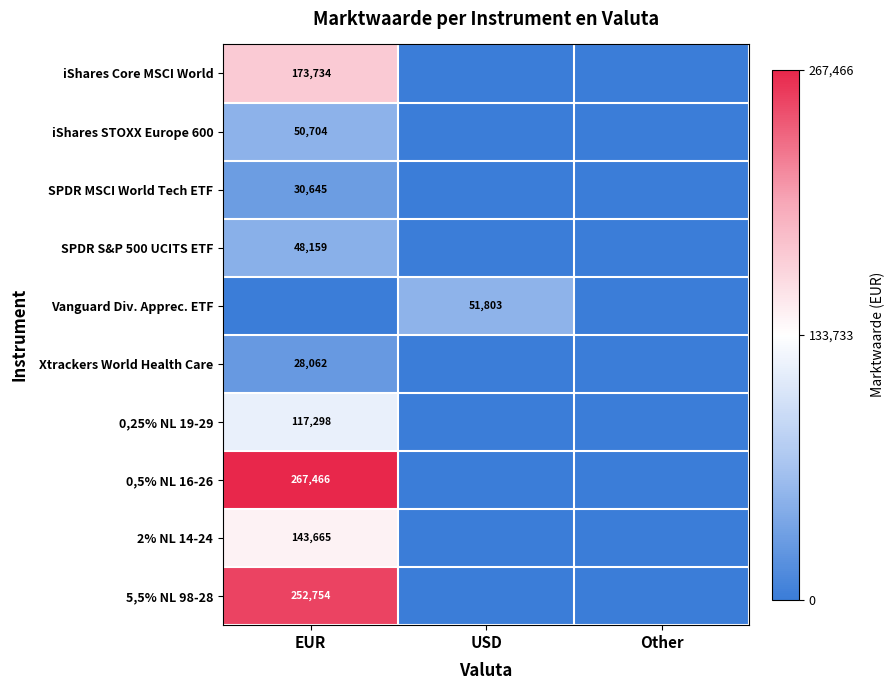

The 0,5% NL 16-26 series shows 267466 at EUR. True or false?

True